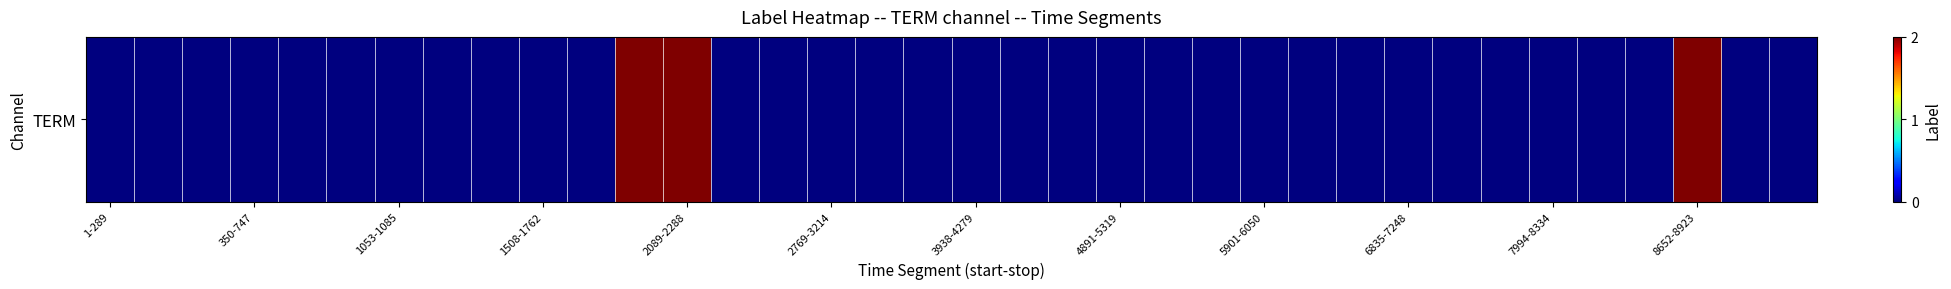

How many values are above zero?

3